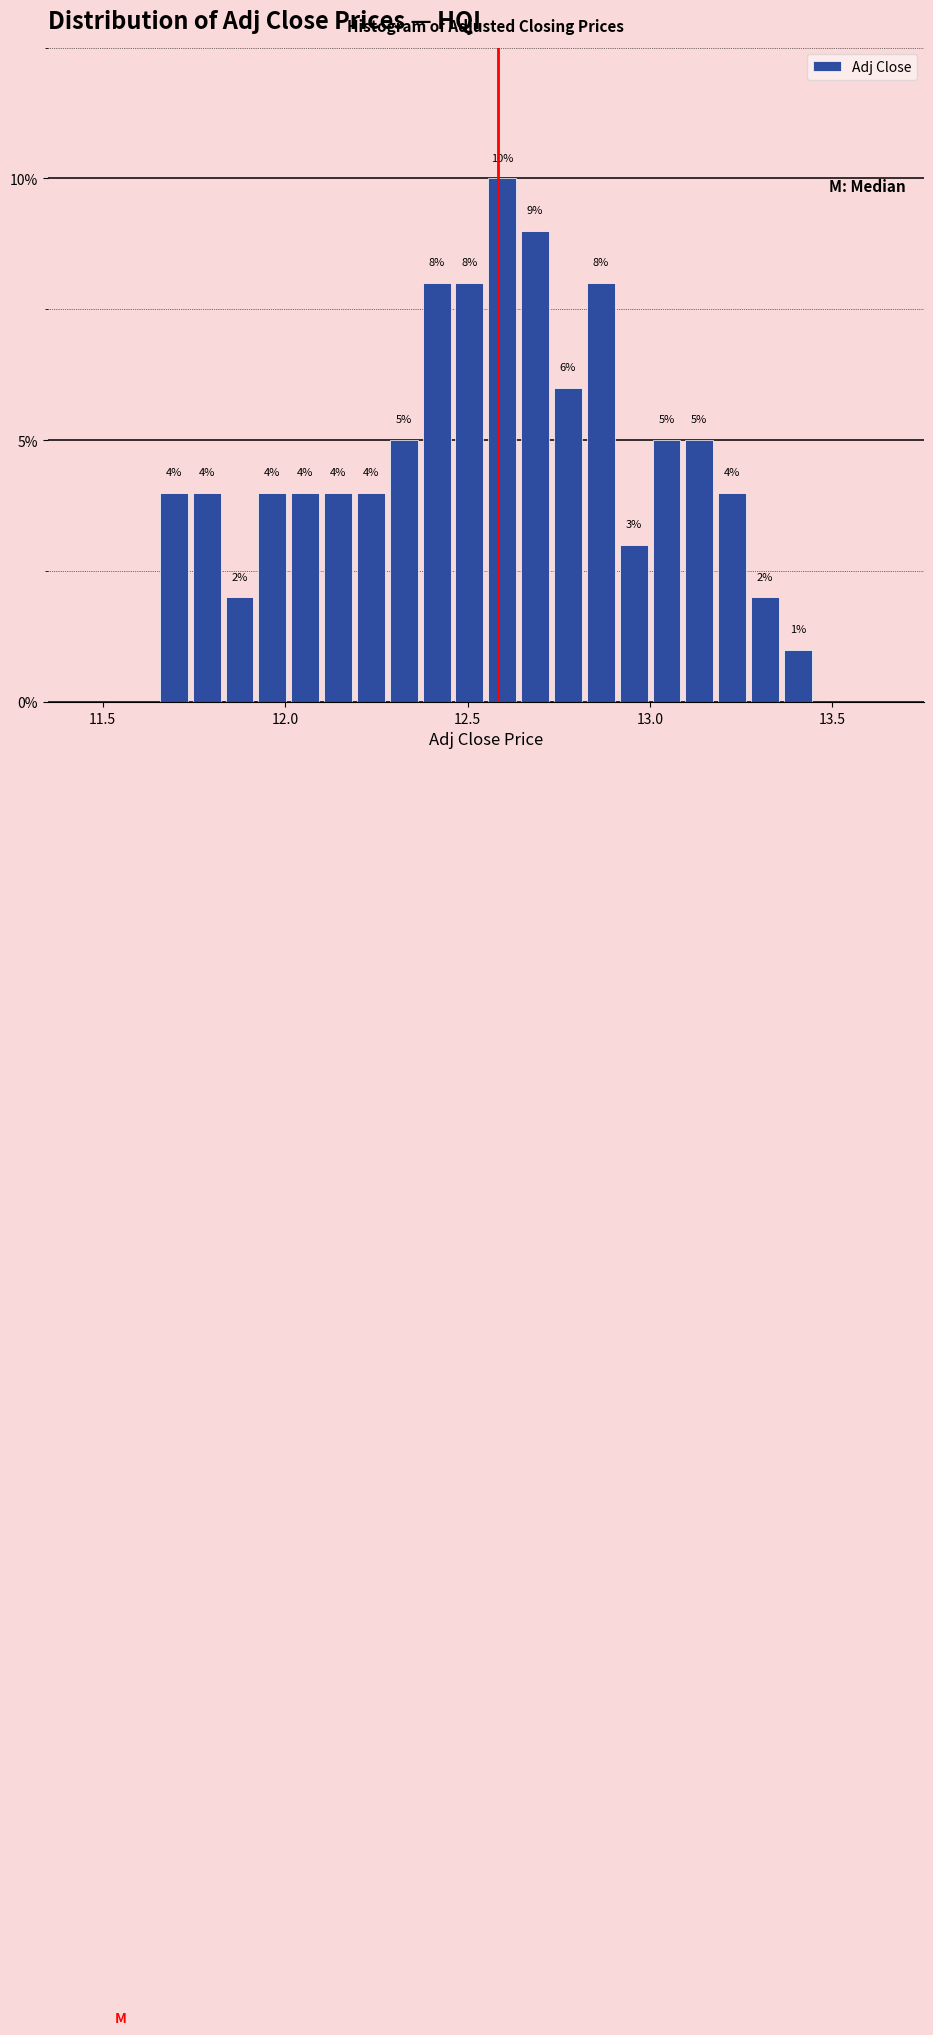

Around what value on the x-axis is the tallest bar? Give the approximate position of its centre, as read against the axis.

12.60